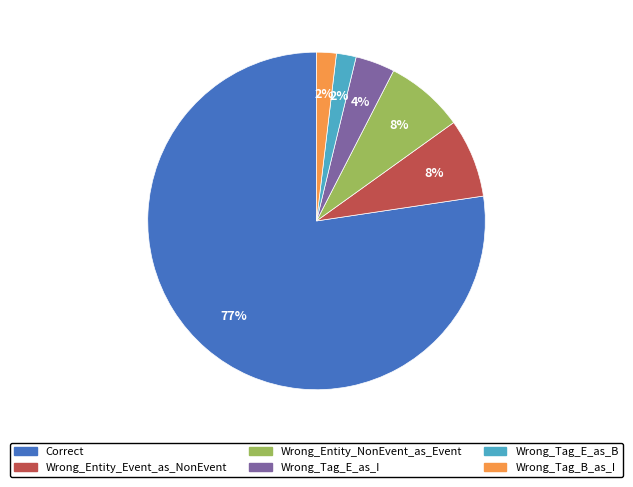

Is it true that Correct is 89% of the pie?

False